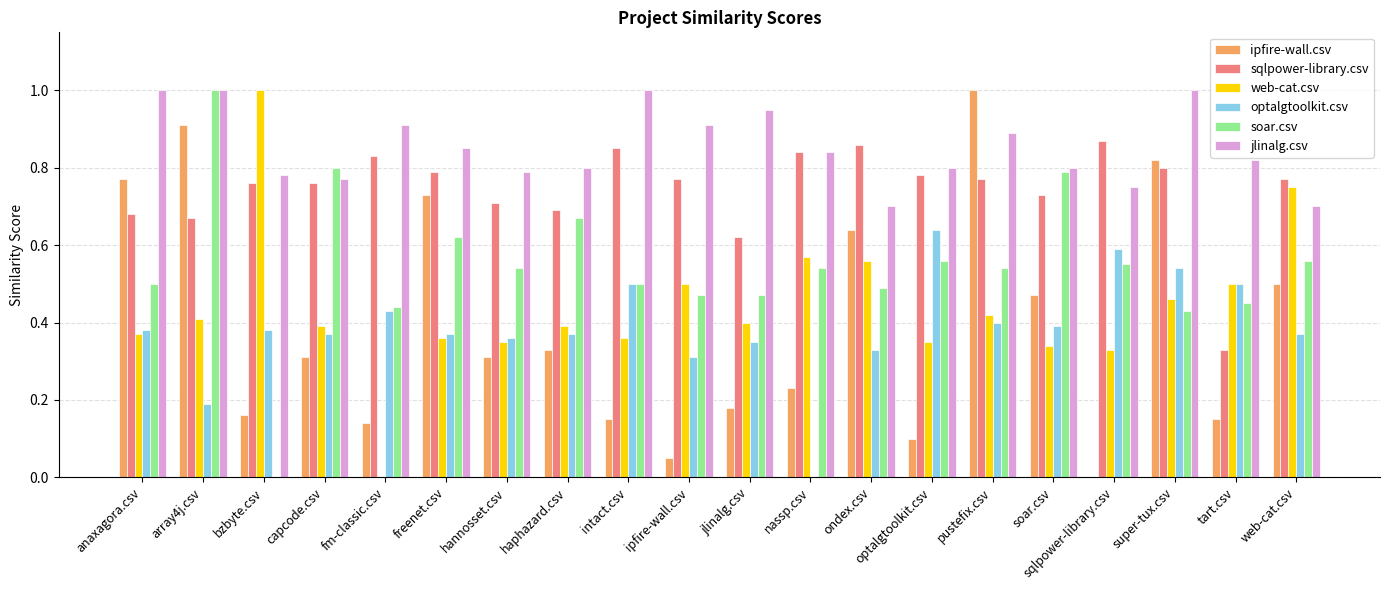

Is it true that jlinalg.csv equals 0.8 at optalgtoolkit.csv?

True